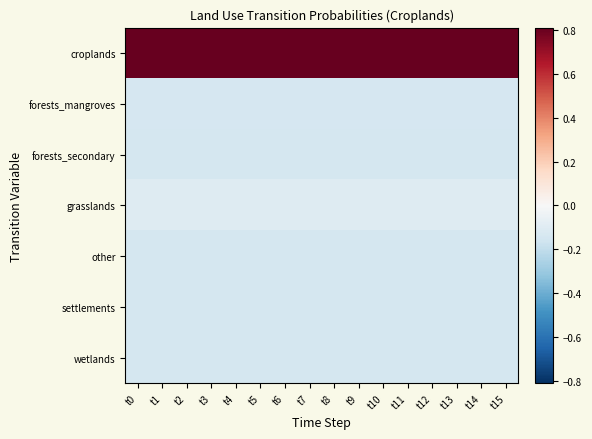

What is the difference between the highest and lowest values at t13?

1.0